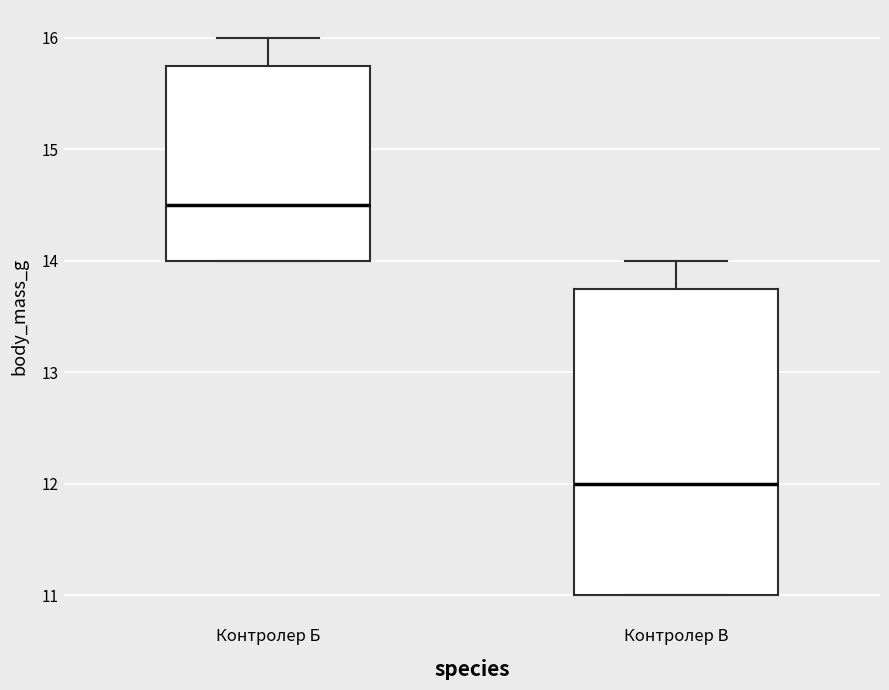

Reading left to right, transcribe this box plot: for each box, give where its median line is, the range the box spans, and where its two whiskers end, as read against the y-axis. The values are not printed on the chart, so give them approximately, as read against the axis.

Контролер Б: median 14.5, box 14.0 to 15.8, whiskers 14.0 to 16.0
Контролер В: median 12.0, box 11.0 to 13.8, whiskers 11.0 to 14.0